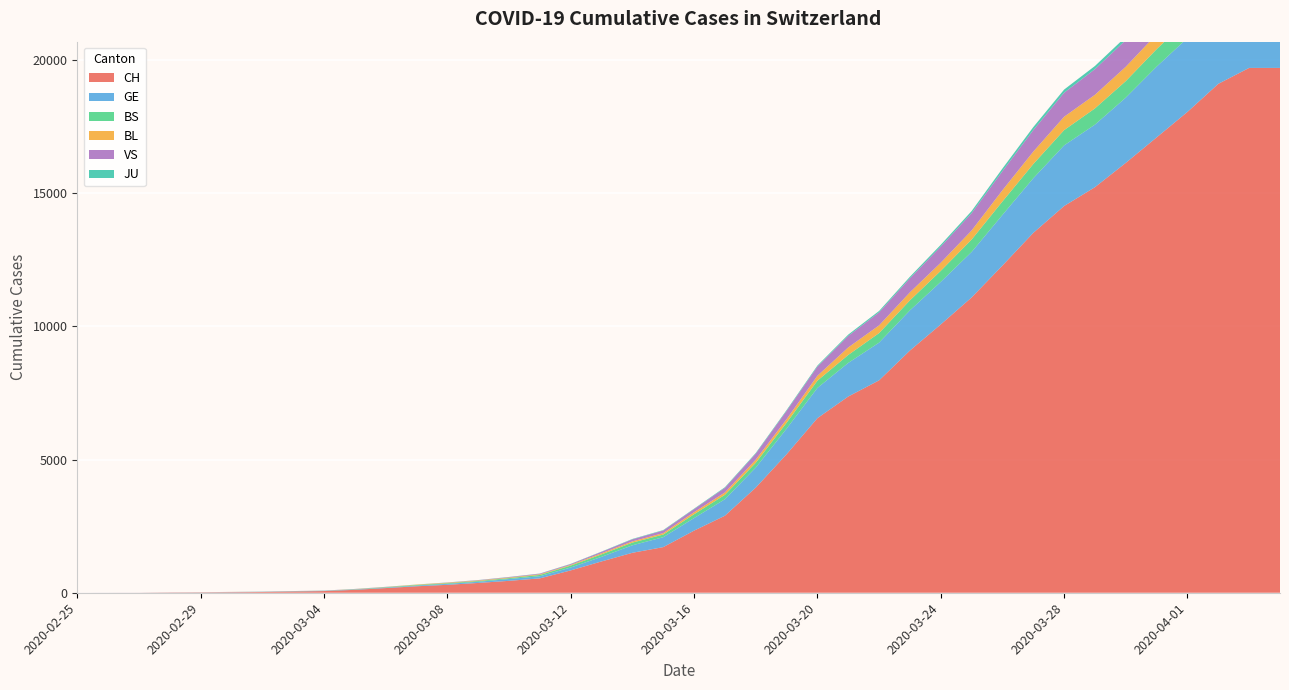

Reading right to left, extract all data points from this chart.

CH: 19706	19706	19109	18055	17097	16141	15228	14521	13512	12285	11087	10075	9094	7975	7368	6555	5199	3947	2892	2332	1713	1500	1176	839	540	447	368	298	243	175	109	63	46	28	20	13	10	3	2	1
GE: 2941	2941	2938	2775	2657	2450	2349	2277	2051	1902	1708	1598	1509	1417	1262	1136	961	751	619	472	372	282	173	108	79	68	44	35	26	17	13	9	9	7	7	5	3	1	1	0
BS: 748	748	718	691	657	621	609	573	534	505	466	414	376	358	299	272	222	182	165	144	100	100	92	73	49	33	28	24	21	15	8	3	3	3	1	0	0	0	0	0
BL: 625	625	610	588	561	539	511	502	466	422	341	306	302	289	282	184	134	116	89	76	54	47	42	26	26	22	20	19	15	6	6	2	2	2	2	2	1	0	0	0
VS: 1273	1273	1218	1145	1085	1000	964	902	808	715	651	606	527	490	433	346	311	225	173	116	98	76	53	30	22	17	12	7	0	6	5	4	3	3	2	1	1	0	0	0
JU: 149	149	145	144	127	122	118	118	112	99	78	66	57	51	49	37	31	26	24	17	16	15	10	9	6	6	5	4	4	3	2	1	1	0	0	0	0	0	0	0